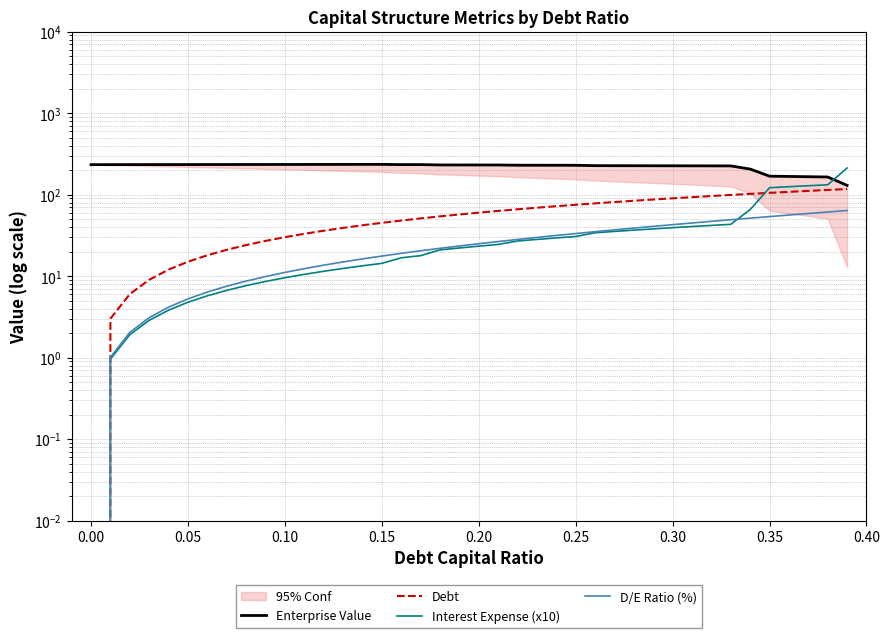

What is the value of the Interest Expense (x10) point at the 7th from the left?

5.7